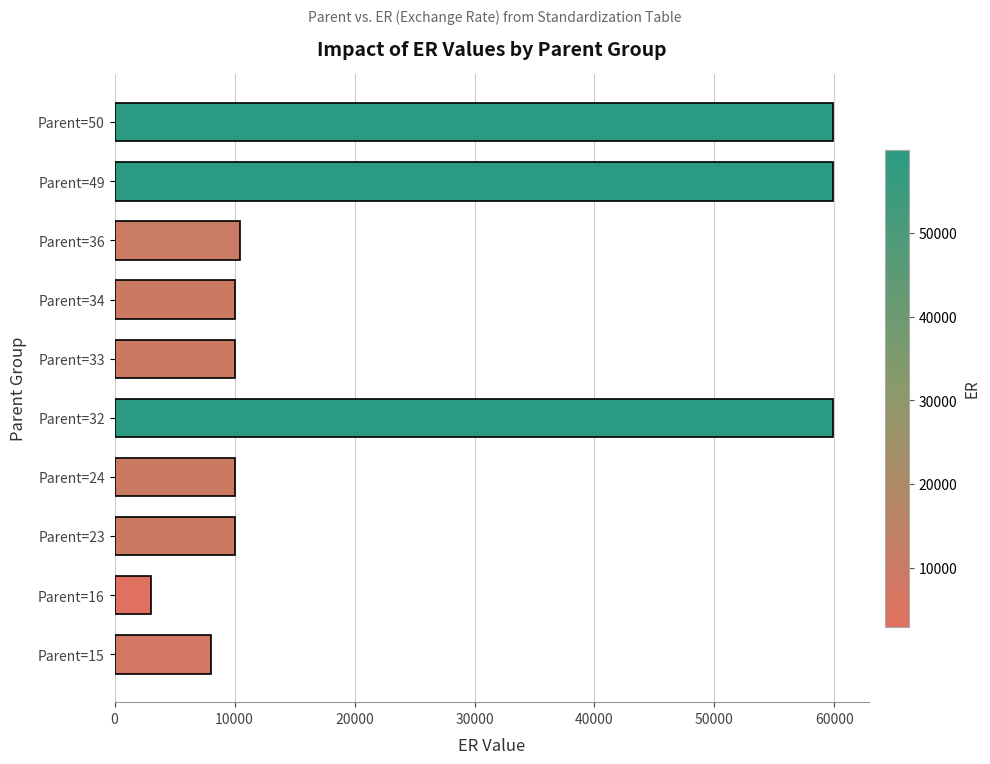

Approximately how many times larger is the value at Parent=32 compared to Parent=24?

6.0